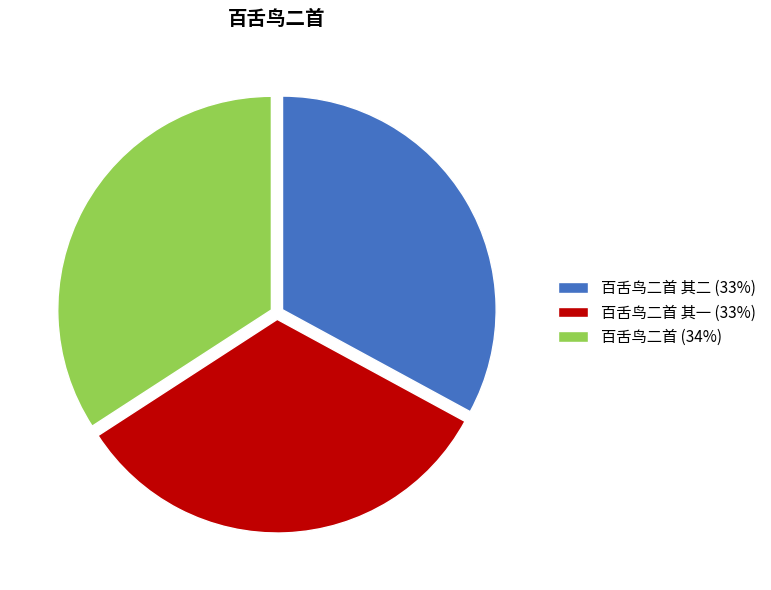

Approximately how many times larger is the value at 百舌鸟二首 其一 (33%) compared to 百舌鸟二首 (34%)?

1.0